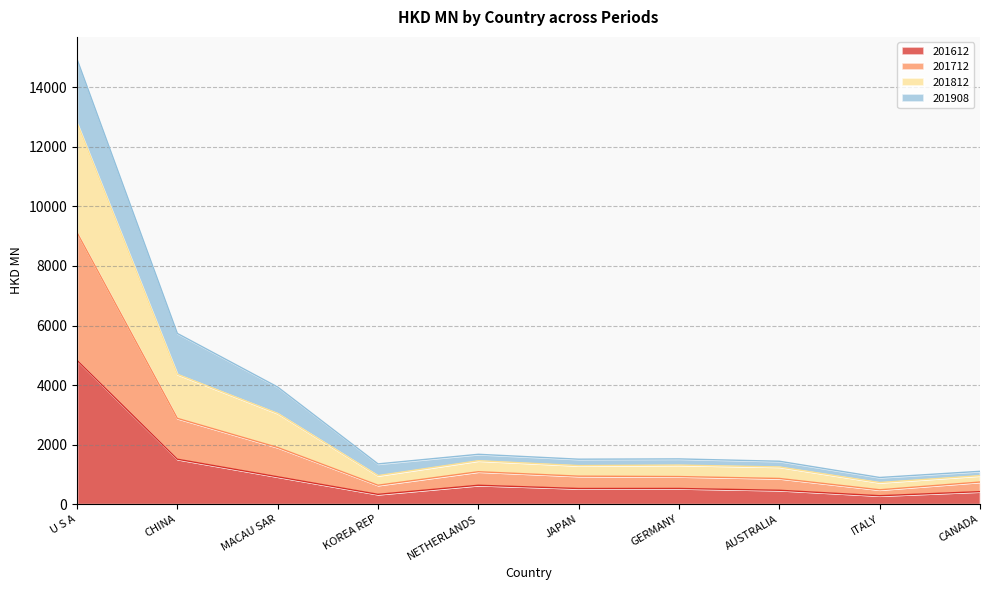

True or false: 201612 has more than 1 points higher than both neighbors.

True